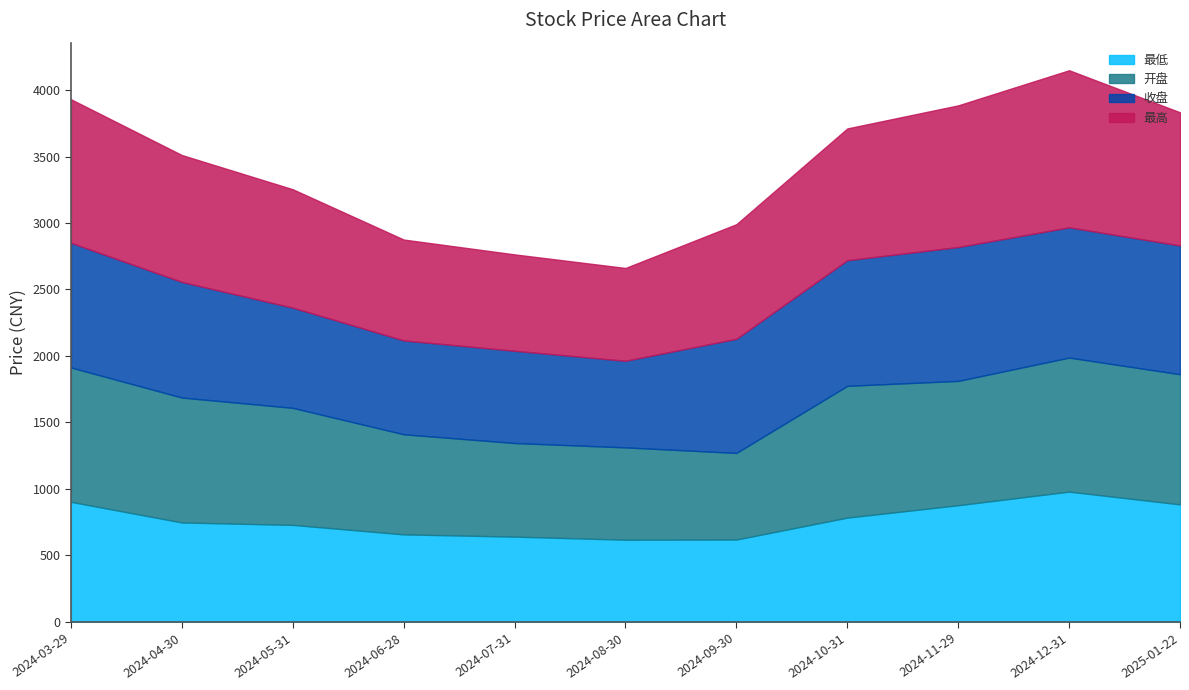

Count the number of data series in this chart.

4